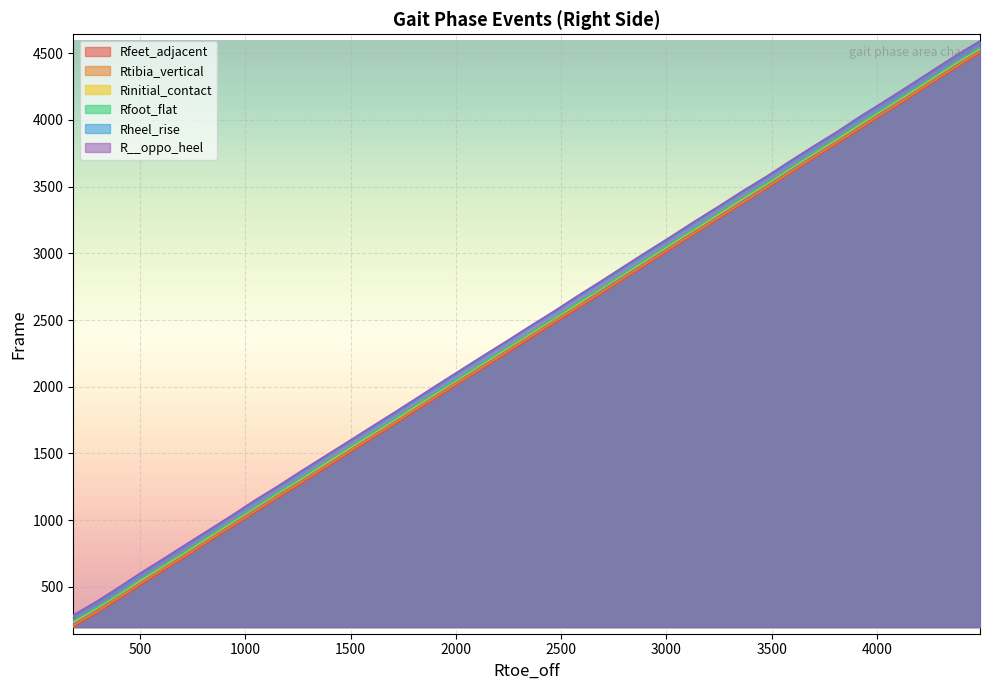

Reading left to right, what are all the values shown in this chart?

Rfeet_adjacent: 199	305	408	515	623	729	839	946	1055	1165	1272	1382	1493	1603	1709	1817	1924	2034	2143	2251	2363	2474	2584	2695	2809	2920	3032	3143	3256	3370	3484	3596	3708	3820	3930	4044	4155	4270	4387	4501
Rtibia_vertical: 209	315	419	526	634	739	849	956	1065	1176	1283	1393	1504	1614	1719	1828	1934	2044	2153	2262	2375	2486	2595	2705	2818	2930	3042	3152	3266	3378	3492	3605	3717	3830	3940	4053	4165	4280	4396	4511
Rinitial_contact: 236	341	444	550	657	764	873	981	1091	1201	1308	1418	1528	1638	1743	1851	1959	2069	2178	2287	2399	2510	2619	2733	2845	2956	3068	3178	3291	3406	3519	3631	3743	3854	3965	4080	4190	4305	4422	4535
Rfoot_flat: 245	348	451	559	665	772	881	989	1098	1208	1316	1427	1537	1646	1751	1860	1967	2076	2186	2295	2407	2517	2628	2740	2853	2964	3076	3186	3300	3415	3527	3639	3751	3863	3974	4087	4199	4313	4430	4543
Rheel_rise: 281	384	488	596	704	811	919	1028	1138	1248	1357	1468	1578	1685	1791	1899	2008	2118	2227	2338	2451	2560	2672	2784	2895	3006	3117	3230	3343	3458	3569	3680	3793	3904	4016	4129	4241	4357	4474	4585
R__oppo_heel: 289	393	498	606	712	821	927	1035	1148	1255	1367	1475	1585	1695	1801	1908	2018	2127	2237	2345	2457	2567	2680	2791	2904	3016	3126	3239	3350	3465	3576	3689	3800	3910	4025	4136	4249	4363	4481	4592